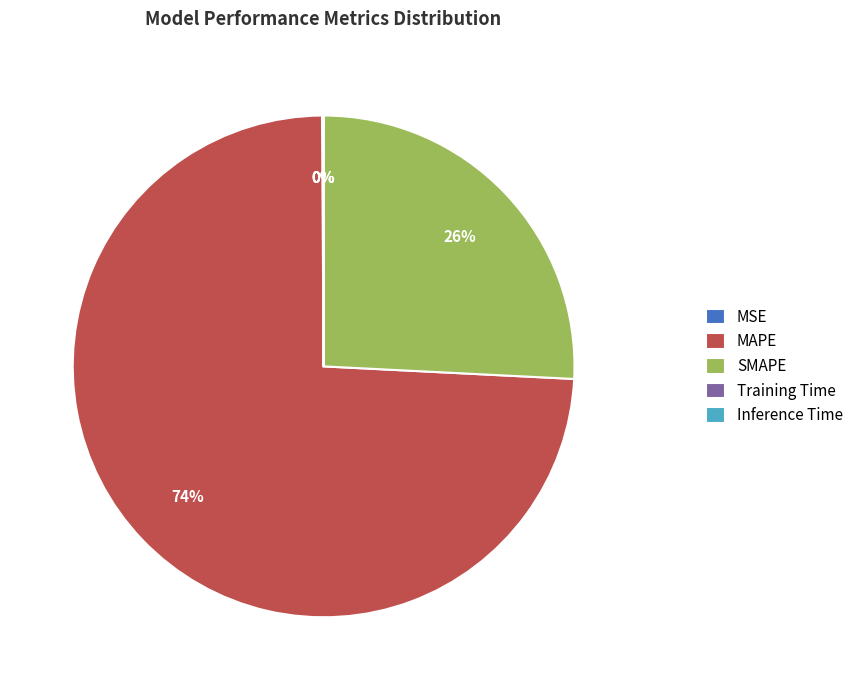

To the nearest percent, what is the difference between the largest and smallest slice percentages?

74%